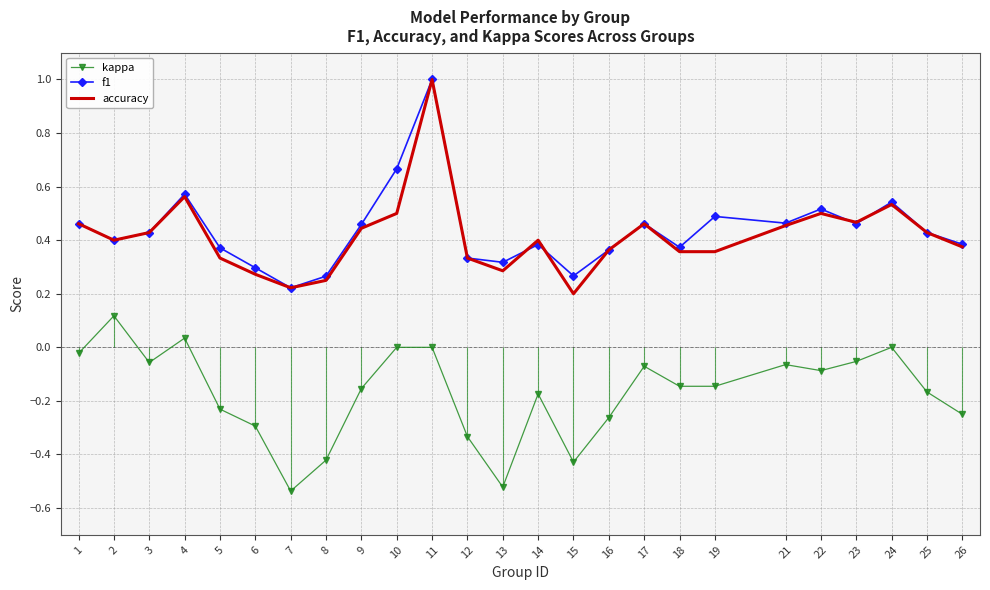

At 26, list the series in order from largest to smallest.

f1, accuracy, kappa